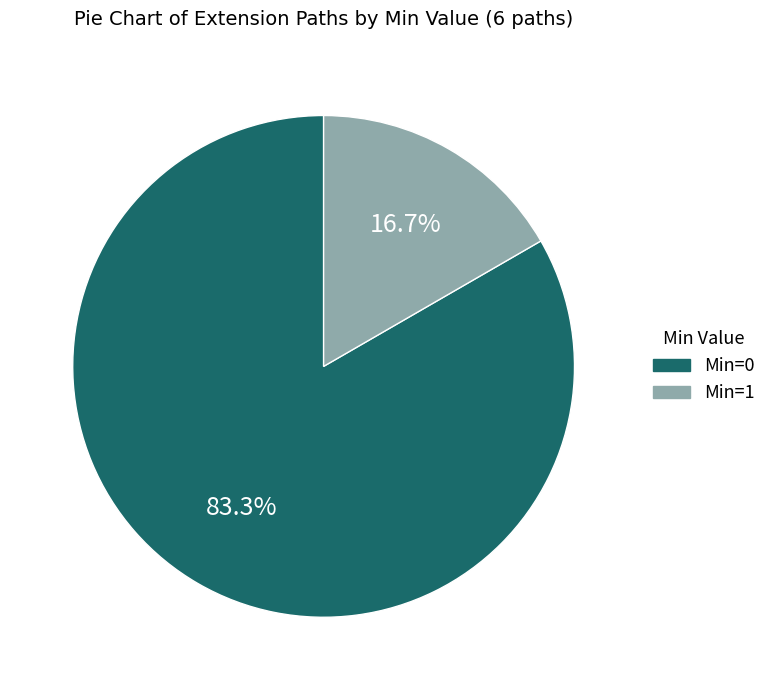

Which has a higher value, Min=0 or Min=1?

Min=0